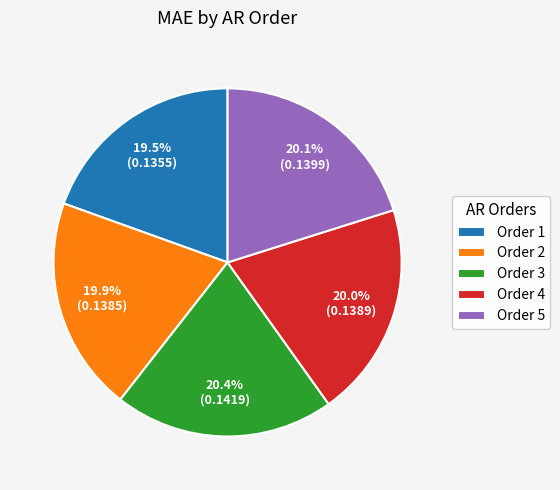

Combined, what portion of the pie is Order 4 and Order 3?

40.4%